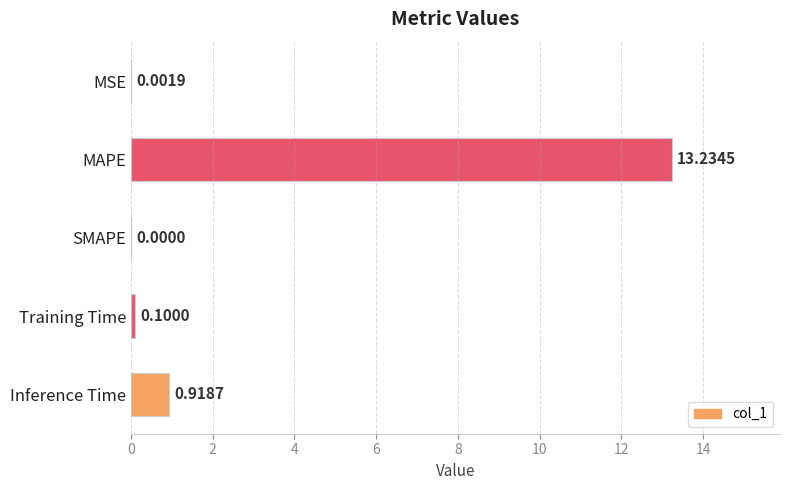

What is the sum of all values?

14.3